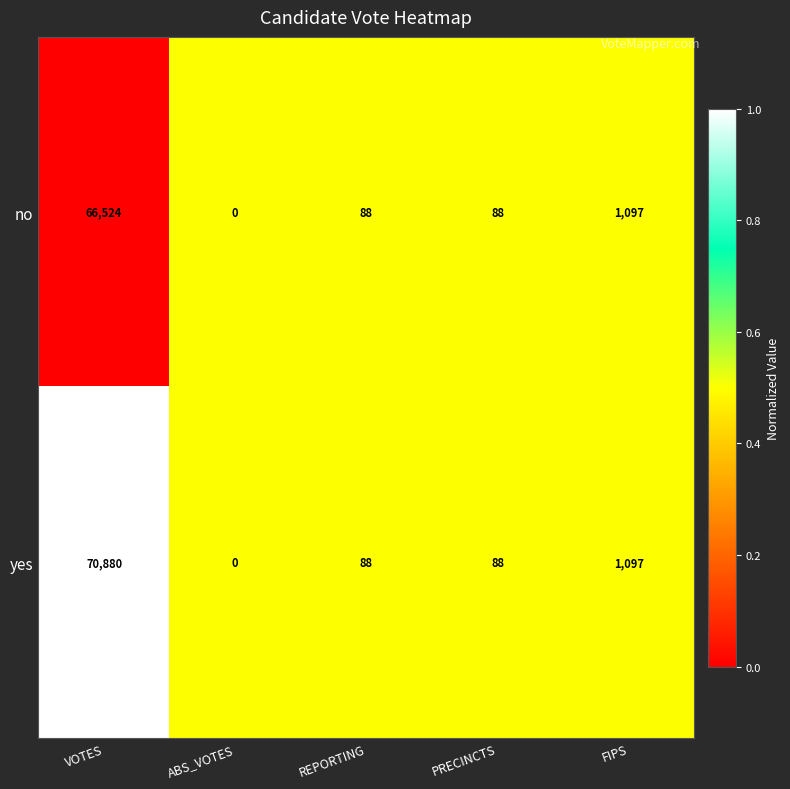

What is the sum of all yes values?

72153